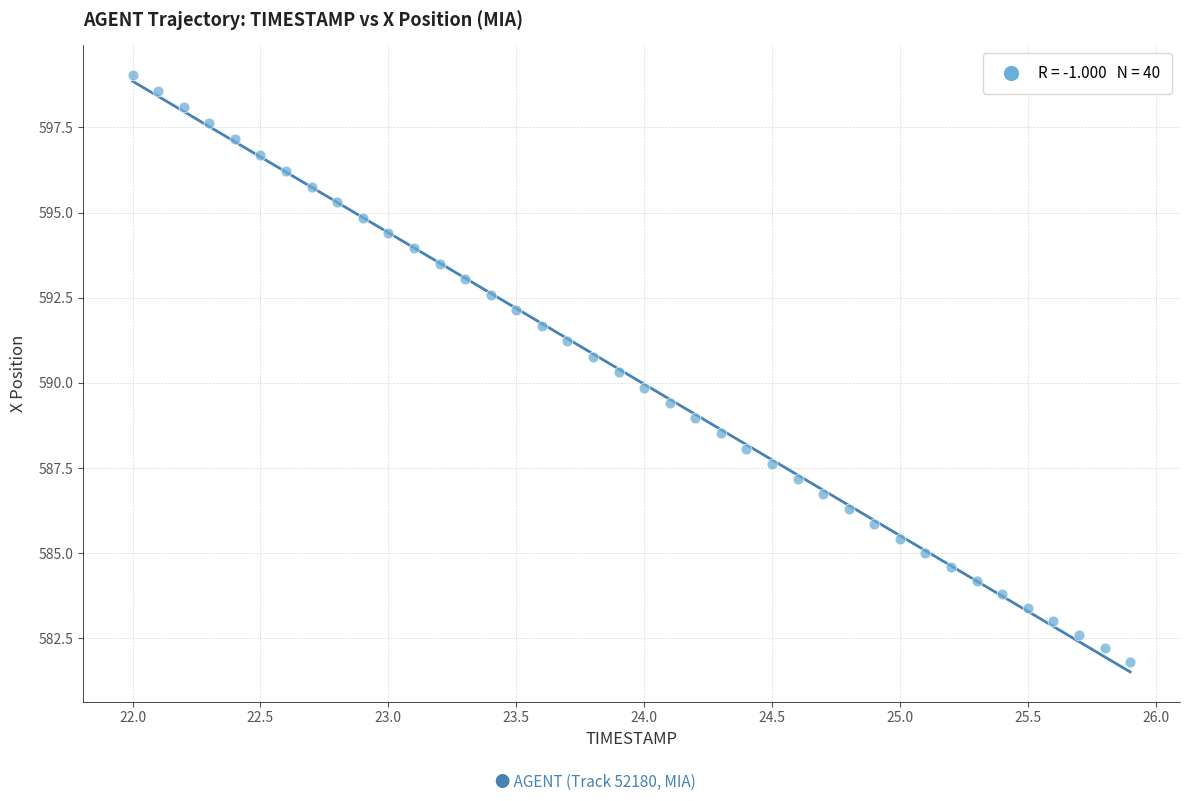

What is the range of Y values (max minus min)?

17.2